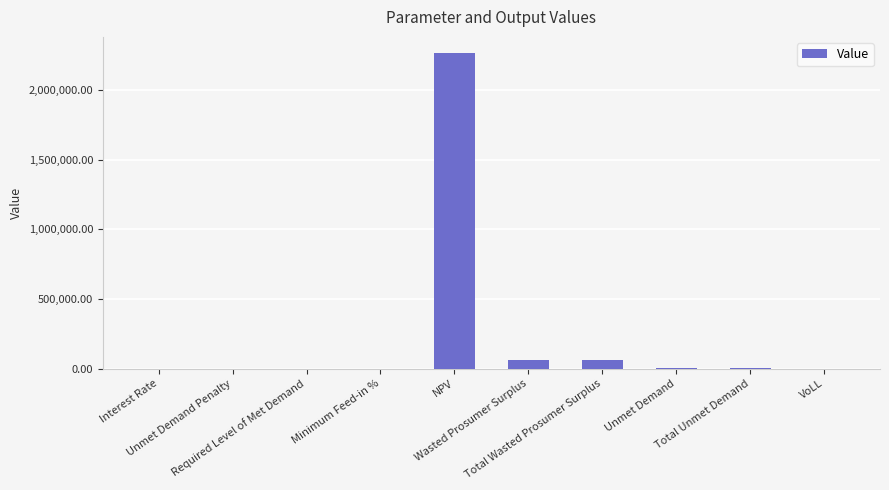

What is the change in value from Required Level of Met Demand to NPV?

+2271369.6